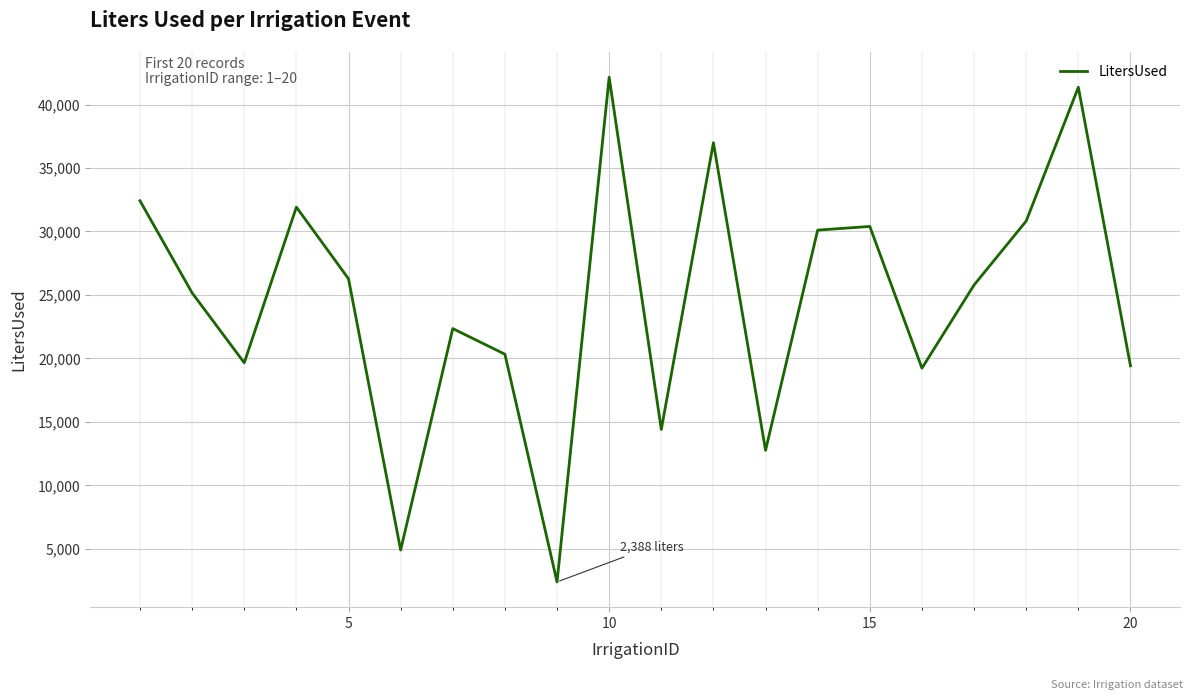

How many lines are shown in the chart?

1